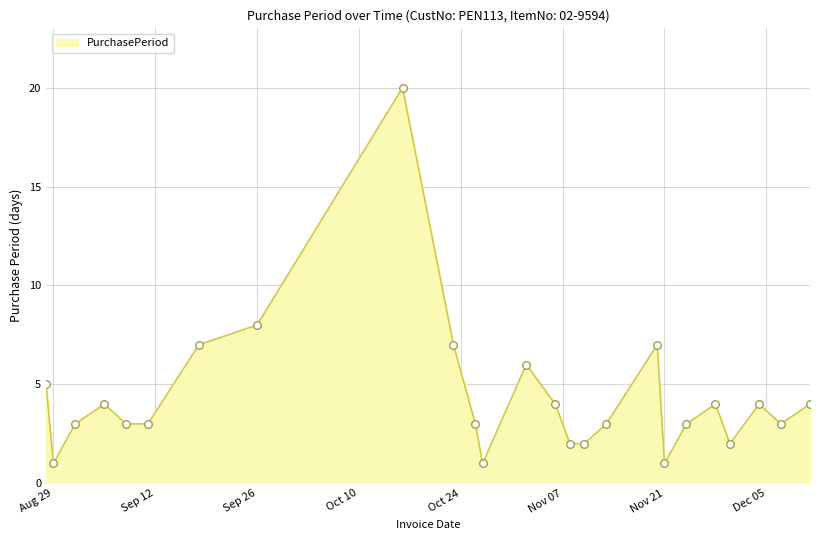

What is the change in value from 2017-09-08 to 2017-11-21?

-2